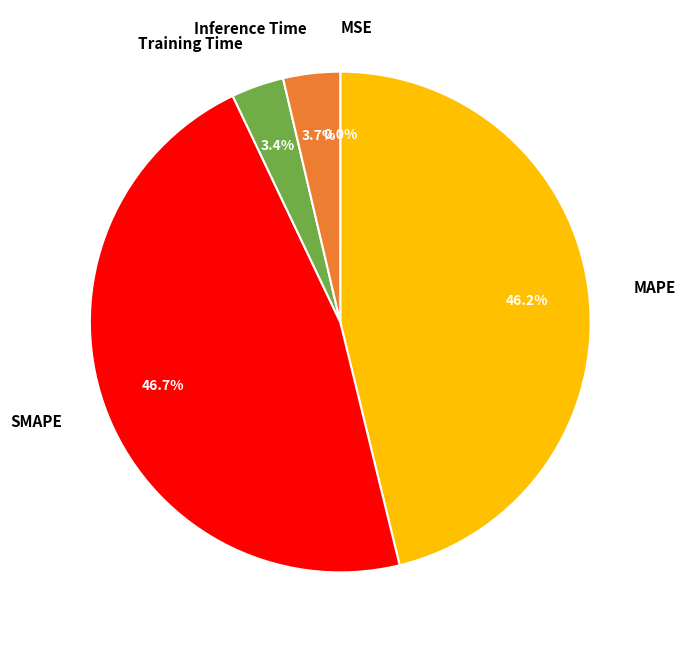

Is SMAPE the majority of the pie?

No